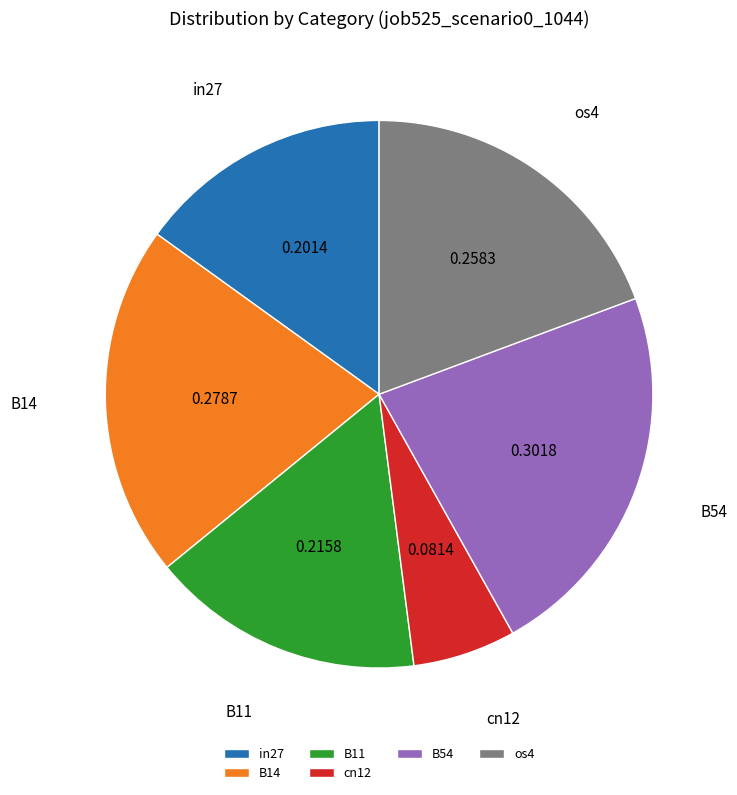

Which has a higher value, B54 or B11?

B54